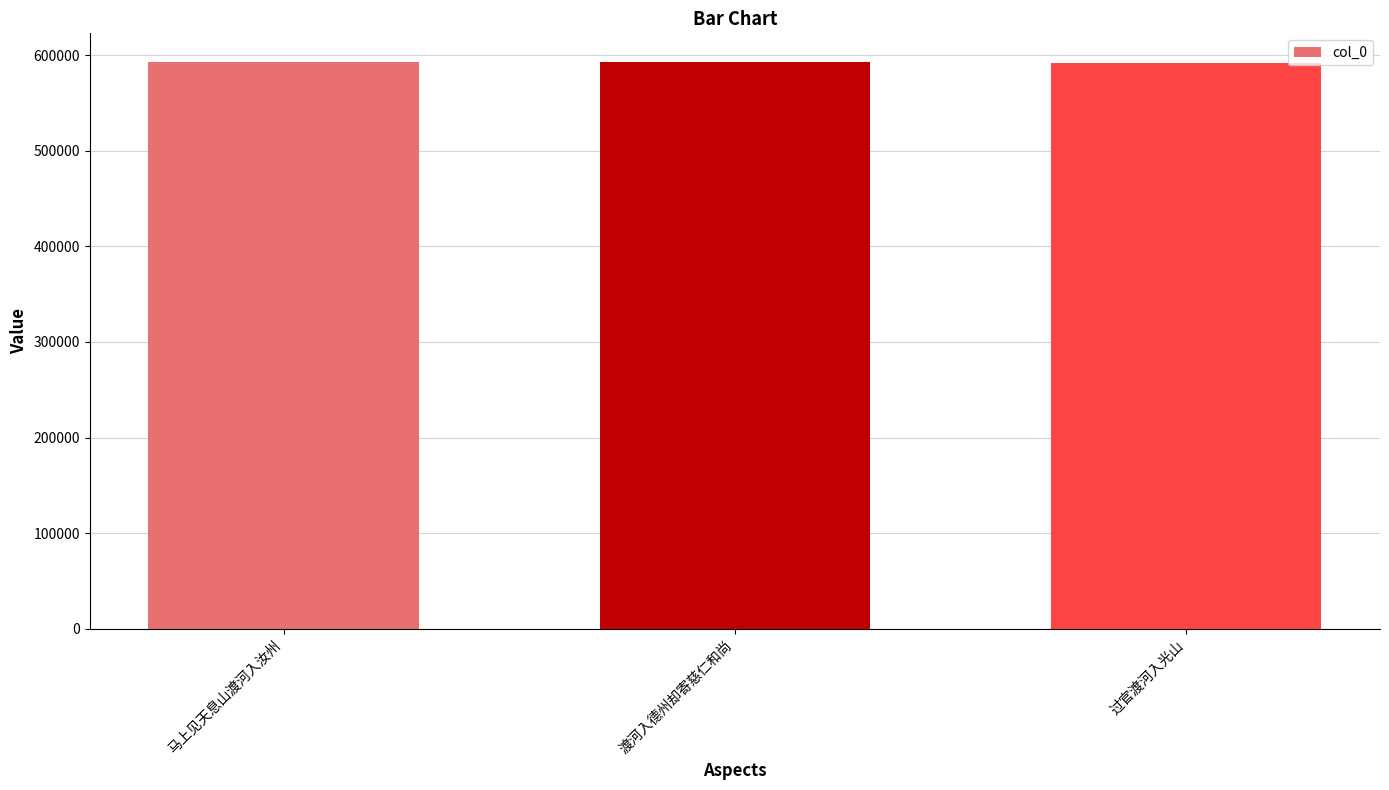

The chart shows a value of 350832 at 渡河入德州却寄慈仁和尚. True or false?

False